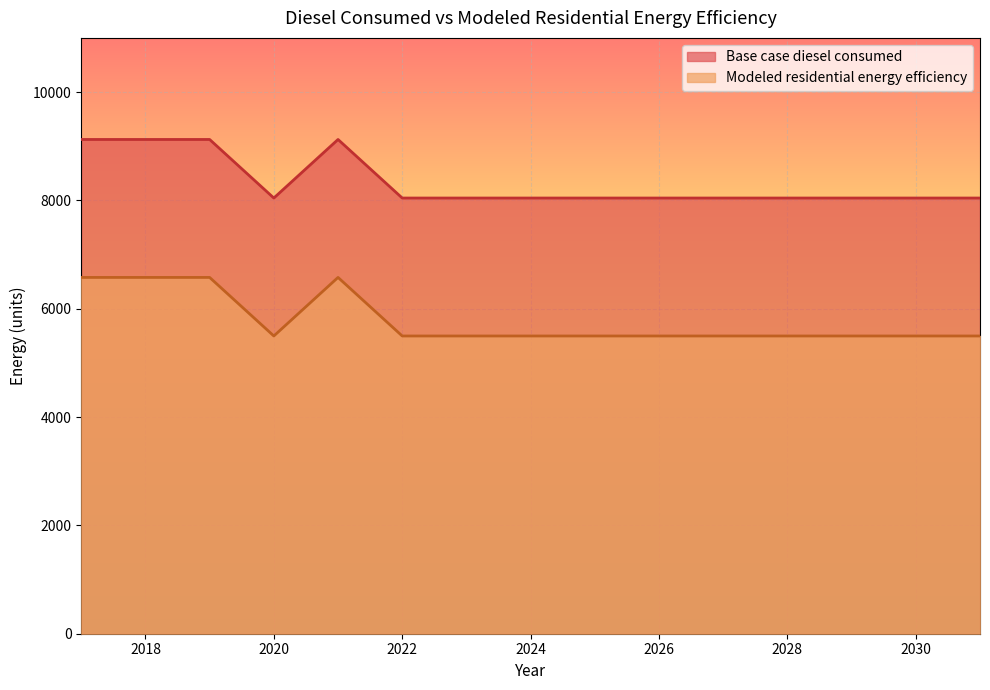

List the labels in order of Base case diesel consumed value, largest first.

2017, 2018, 2019, 2021, 2020, 2022, 2023, 2024, 2025, 2026, 2027, 2028, 2029, 2030, 2031